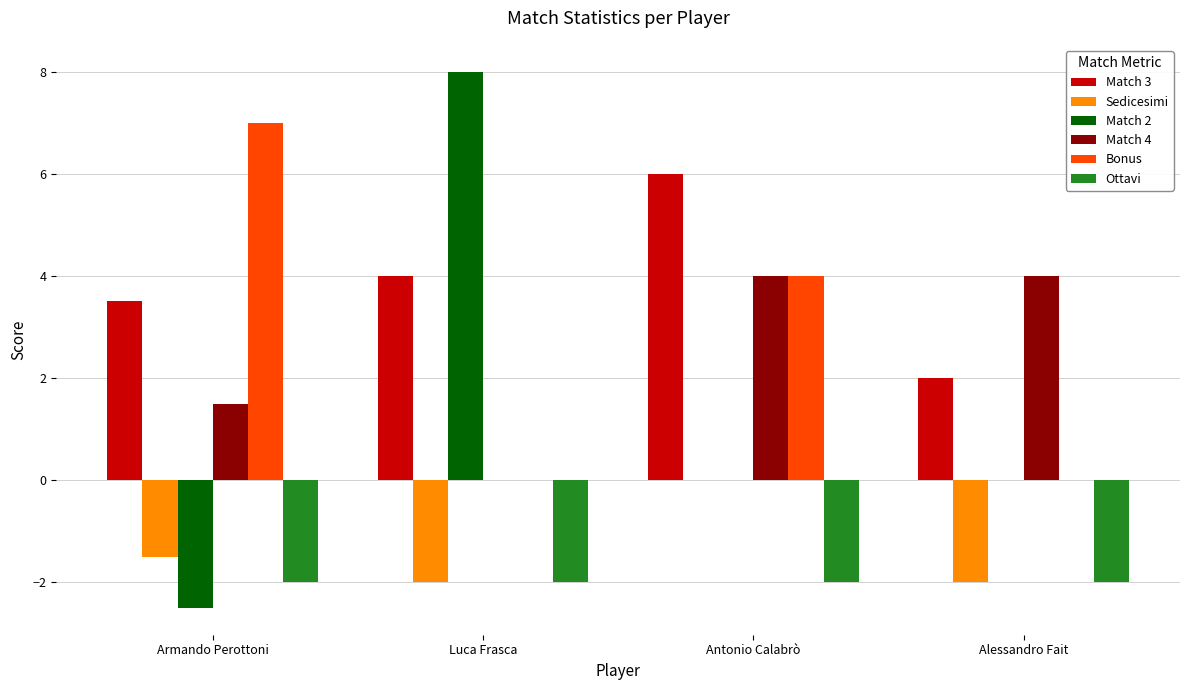

What is the maximum value shown in the chart?

8.0